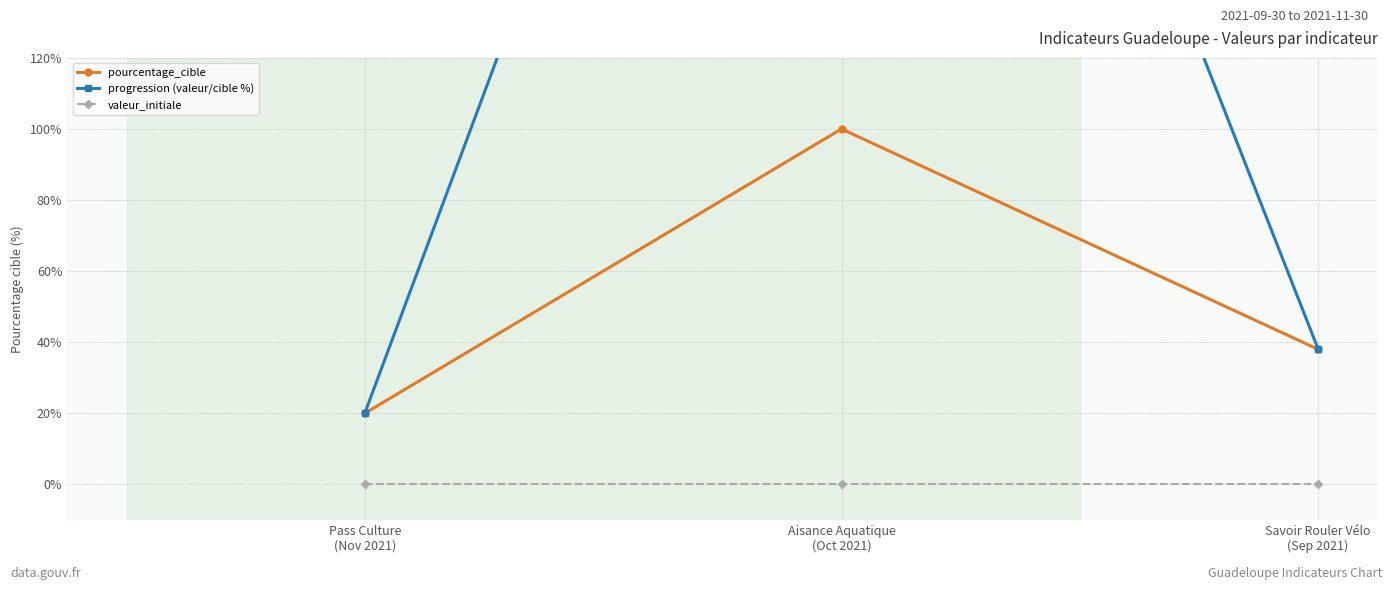

Does the chart have visible grid lines?

Yes